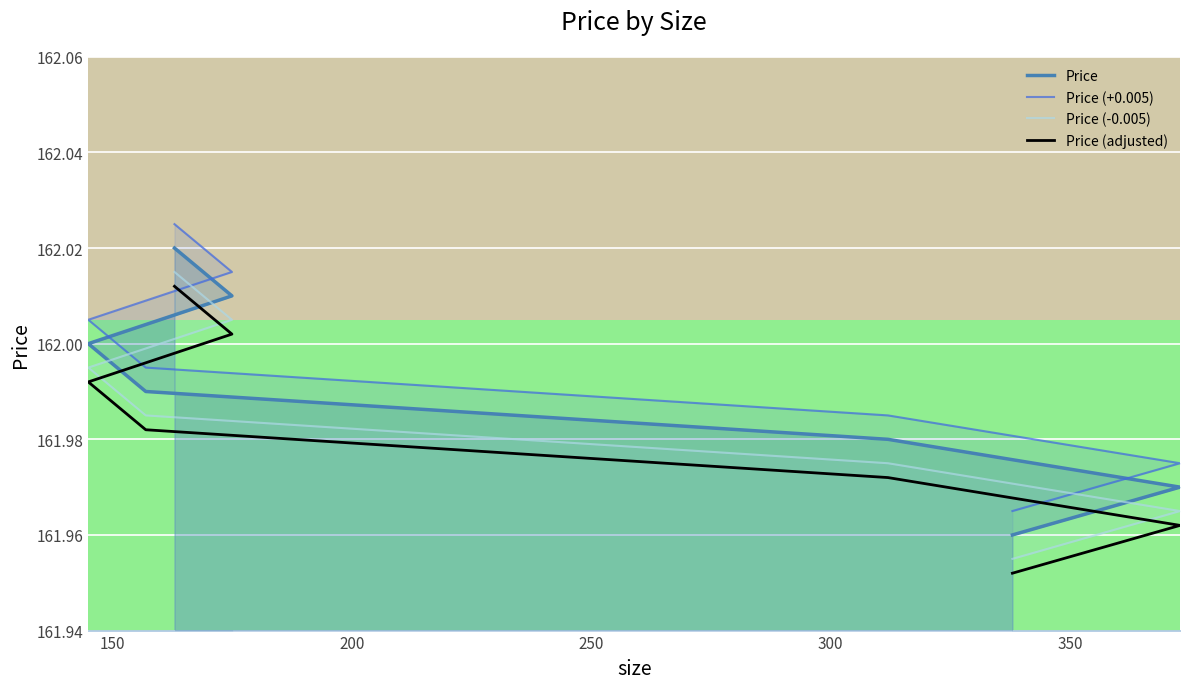

How many data points does each series have?

7